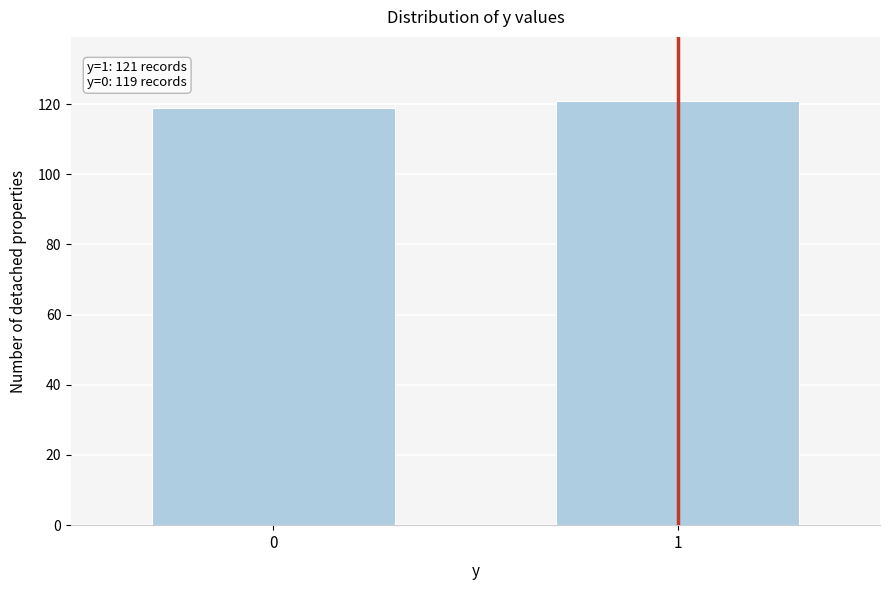

Reading left to right, extract all data points from this chart.

0=119	1=121